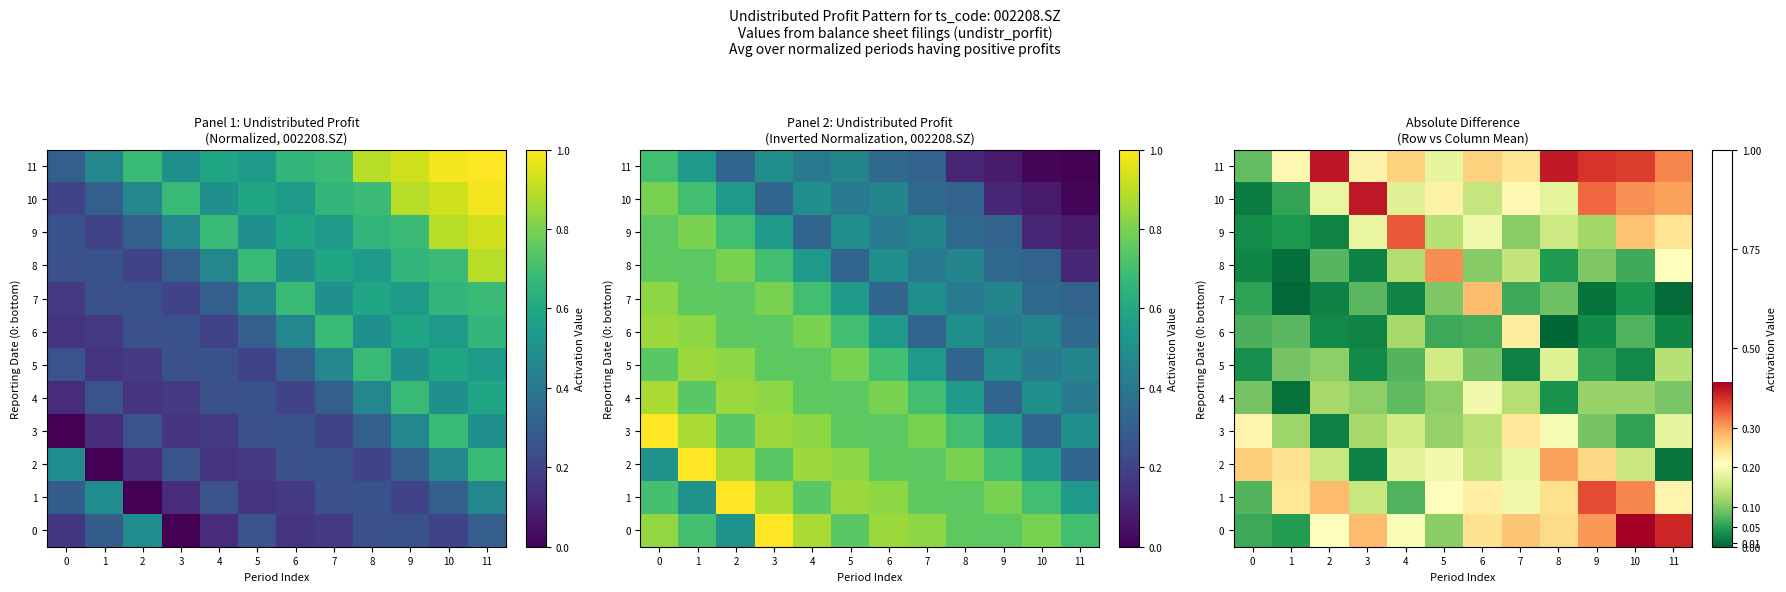

Where is 4 nearest to the value 0?

1